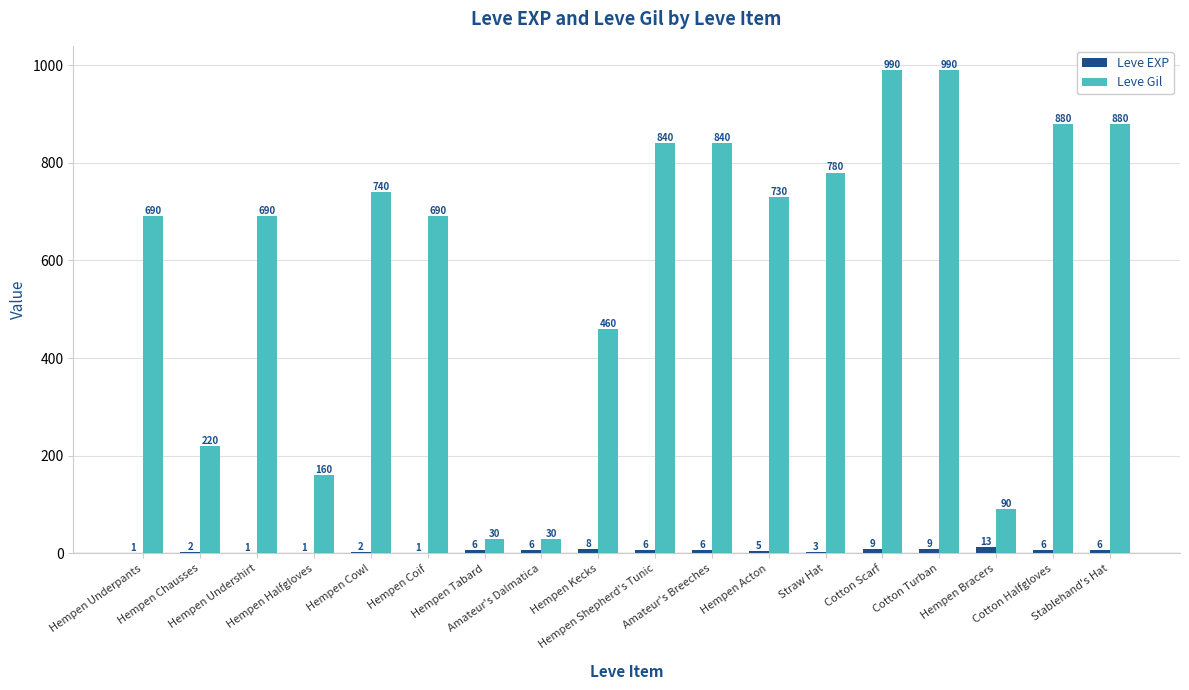

What is the highest value of the Leve Gil series?

990